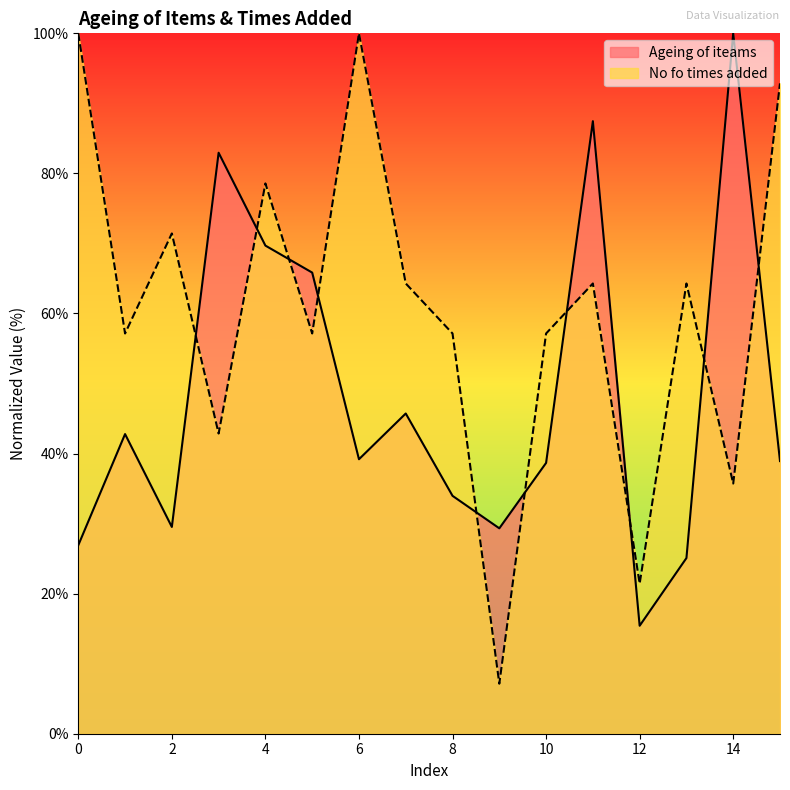

True or false: No fo times added has a value of 64.3 at 7.

True